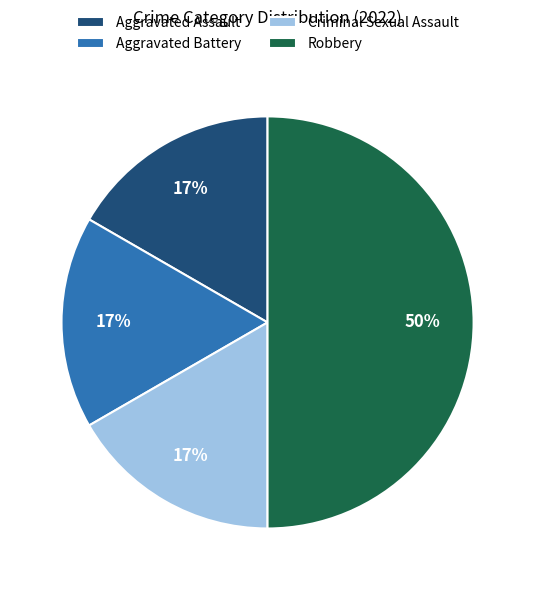

Do Aggravated Assault and Criminal Sexual Assault together represent more than half of the pie?

No